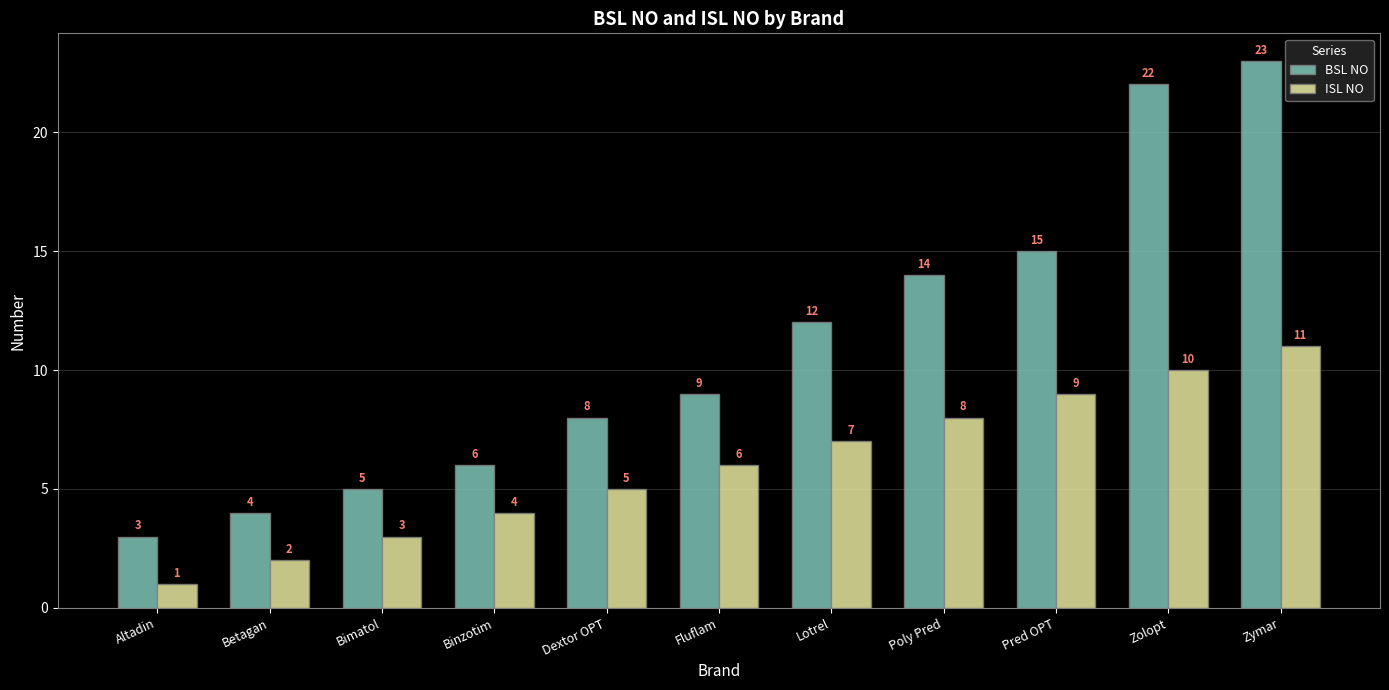

How many bars are there in total?

22